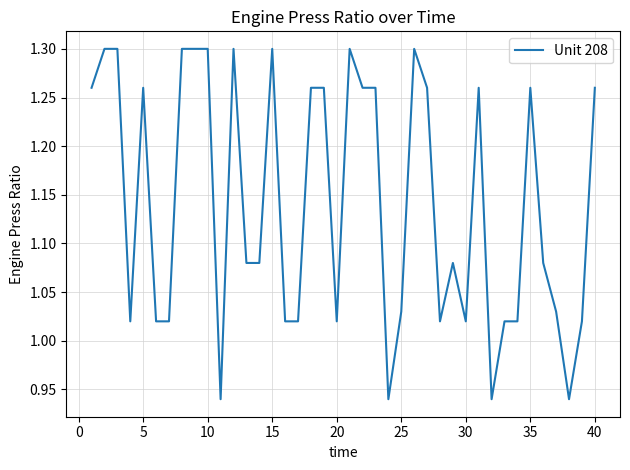

What is the difference between the maximum and minimum values?

0.4